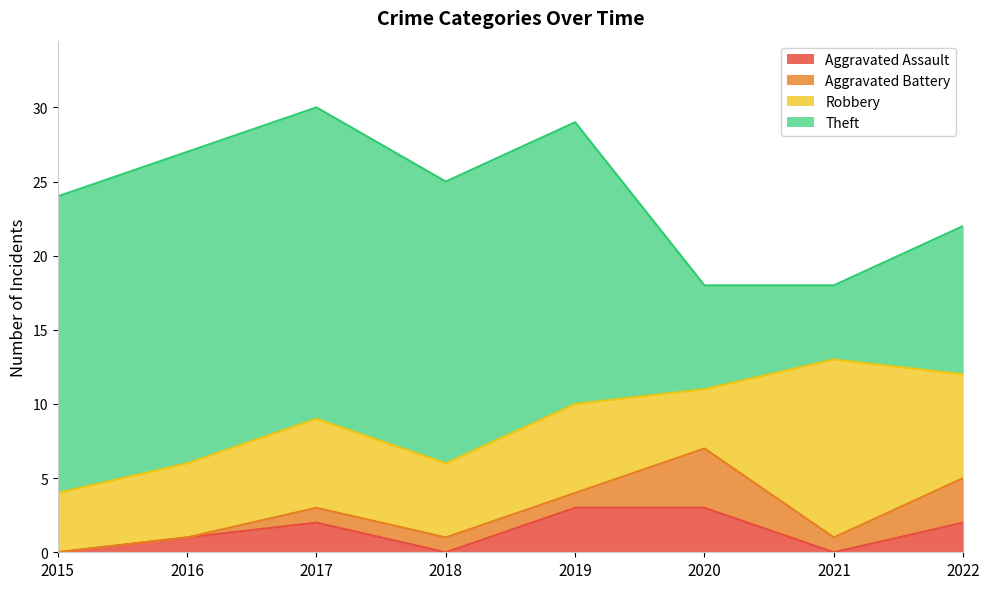

What is the total value across all series at 2017?

30